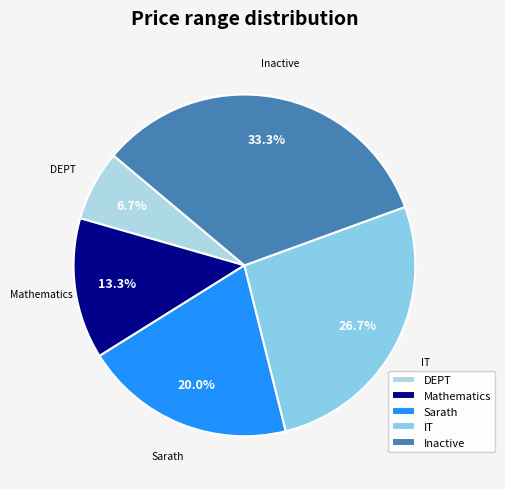

How much of the chart is everything except Sarath?

80.0%